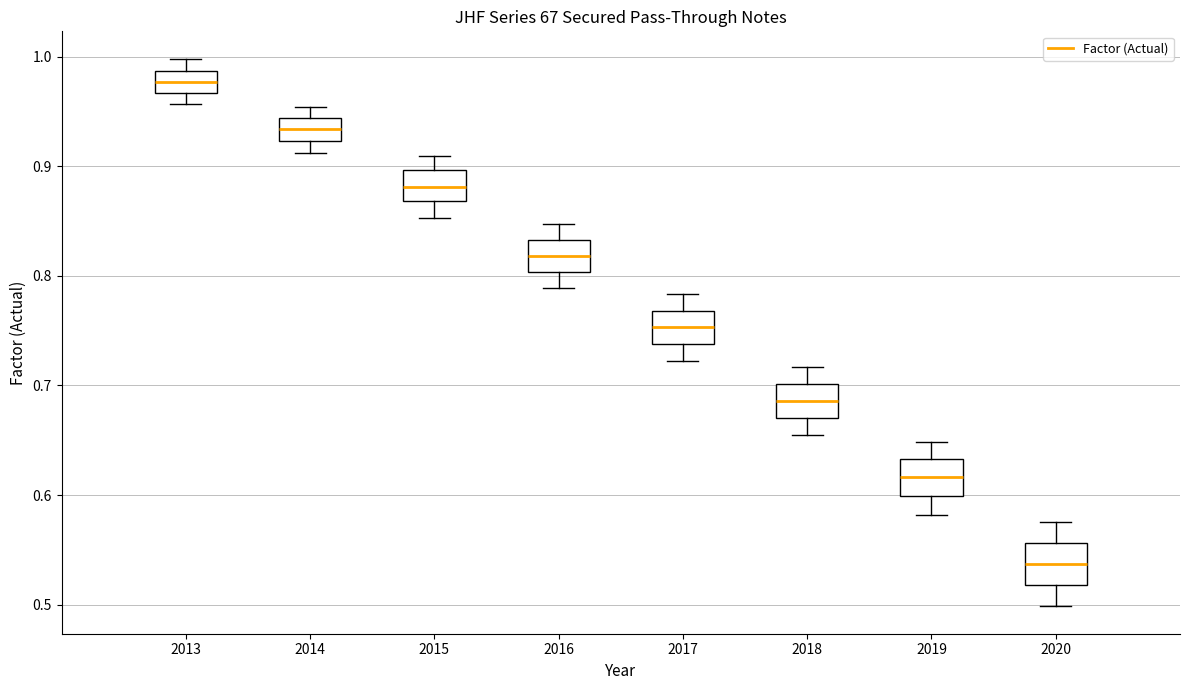

Reading left to right, transcribe this box plot: for each box, give where its median line is, the range the box spans, and where its two whiskers end, as read against the y-axis. The values are not printed on the chart, so give them approximately, as read against the axis.

2013: median 0.98, box 0.97 to 0.99, whiskers 0.96 to 1.00
2014: median 0.93, box 0.92 to 0.94, whiskers 0.91 to 0.95
2015: median 0.88, box 0.87 to 0.90, whiskers 0.85 to 0.91
2016: median 0.82, box 0.80 to 0.83, whiskers 0.79 to 0.85
2017: median 0.75, box 0.74 to 0.77, whiskers 0.72 to 0.78
2018: median 0.69, box 0.67 to 0.70, whiskers 0.65 to 0.72
2019: median 0.62, box 0.60 to 0.63, whiskers 0.58 to 0.65
2020: median 0.54, box 0.52 to 0.56, whiskers 0.50 to 0.58